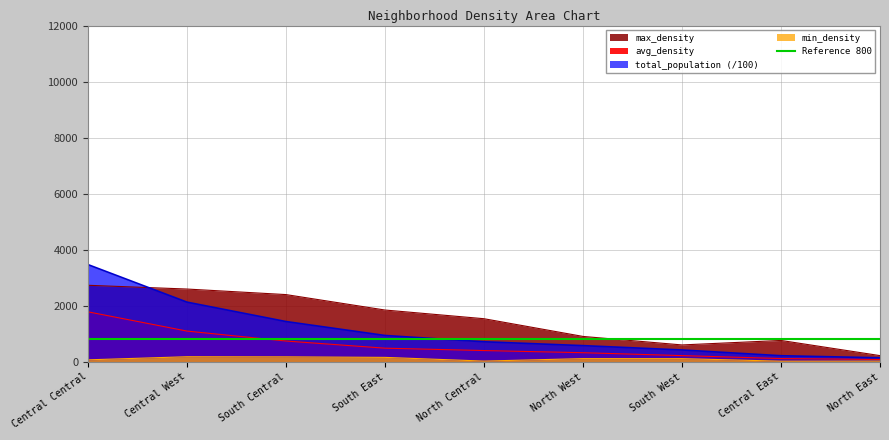

What is the minimum value shown in the chart?

12.9